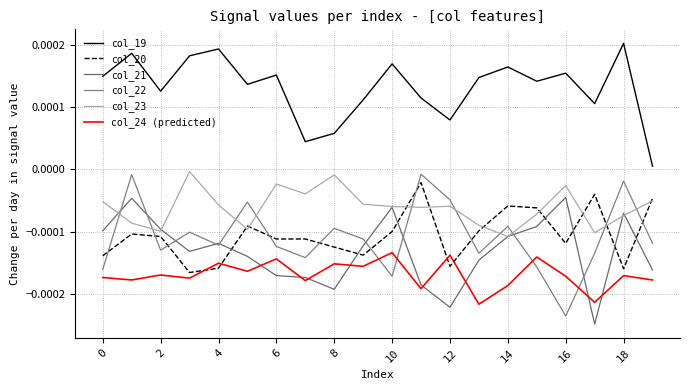

Which series has the largest range (max minus min)?

col_22